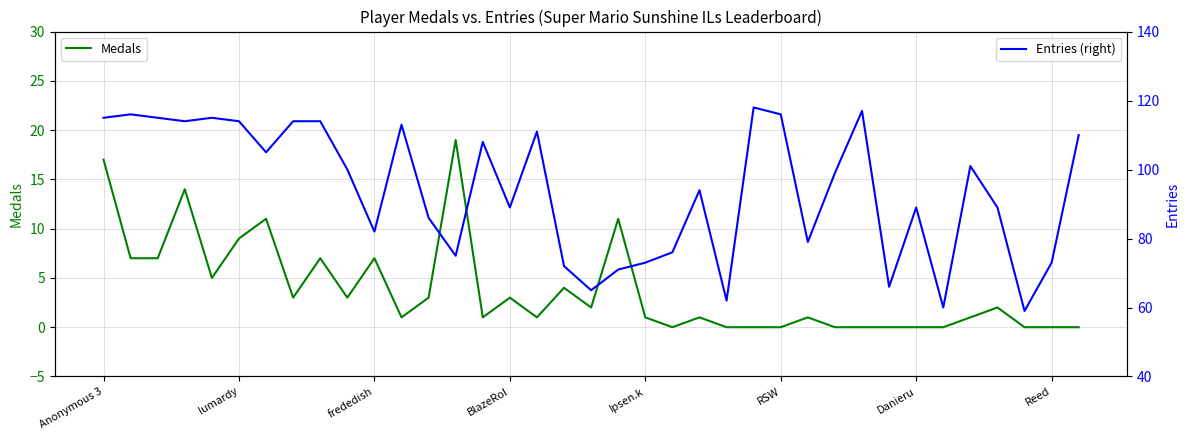

What is the label of the 13th point from the left?

12